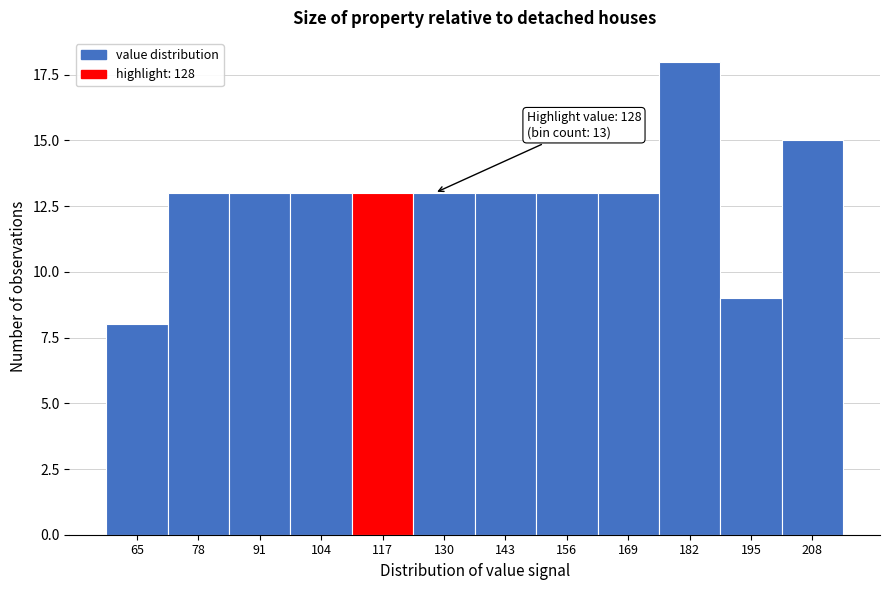

Reading left to right, what are all the values shown in this chart?

65=8	78=13	91=13	104=13	117=13	130=13	143=13	156=13	169=13	182=18	195=9	208=15